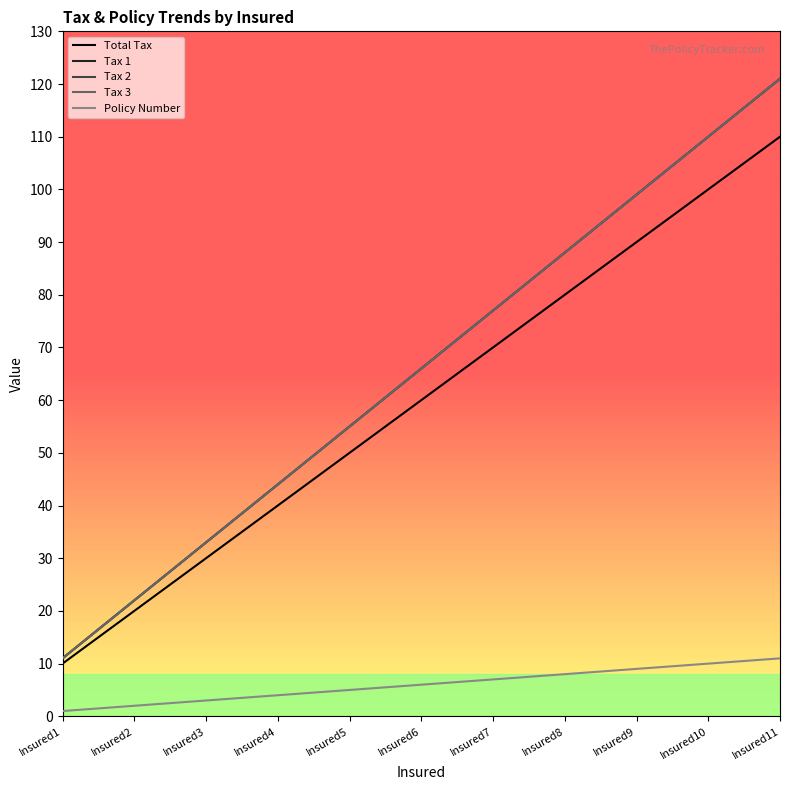

Reading left to right, list all the values displayed in this chart.

Total Tax: Insured1=10	Insured2=20	Insured3=30	Insured4=40	Insured5=50	Insured6=60	Insured7=70	Insured8=80	Insured9=90	Insured10=100	Insured11=110
Tax 1: Insured1=11	Insured2=22	Insured3=33	Insured4=44	Insured5=55	Insured6=66	Insured7=77	Insured8=88	Insured9=99	Insured10=110	Insured11=121
Tax 2: Insured1=11	Insured2=22	Insured3=33	Insured4=44	Insured5=55	Insured6=66	Insured7=77	Insured8=88	Insured9=99	Insured10=110	Insured11=121
Tax 3: Insured1=11	Insured2=22	Insured3=33	Insured4=44	Insured5=55	Insured6=66	Insured7=77	Insured8=88	Insured9=99	Insured10=110	Insured11=121
Policy Number: Insured1=1	Insured2=2	Insured3=3	Insured4=4	Insured5=5	Insured6=6	Insured7=7	Insured8=8	Insured9=9	Insured10=10	Insured11=11